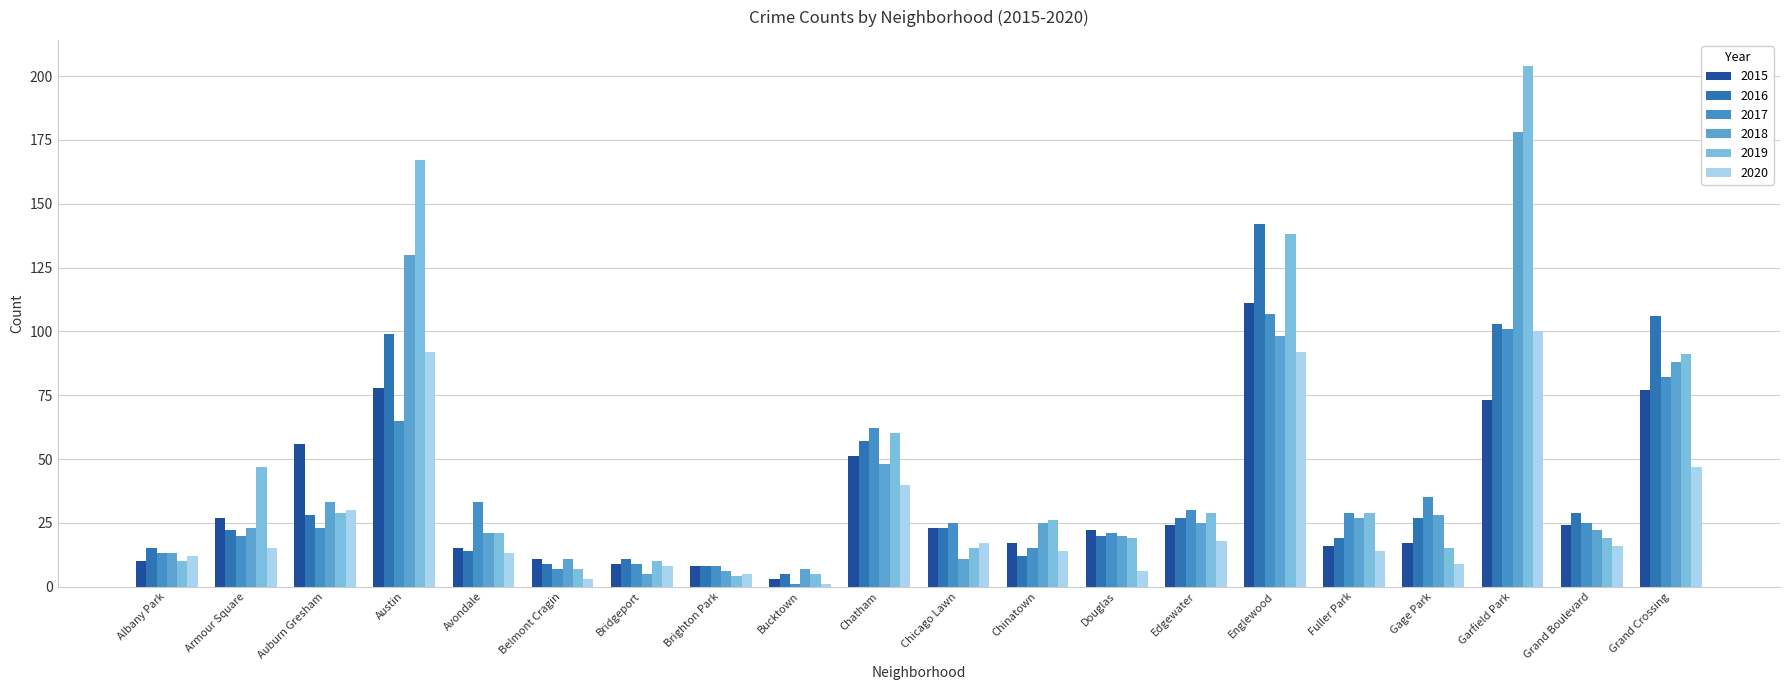

Reading left to right, extract all data points from this chart.

2015: Albany Park=10	Armour Square=27	Auburn Gresham=56	Austin=78	Avondale=15	Belmont Cragin=11	Bridgeport=9	Brighton Park=8	Bucktown=3	Chatham=51	Chicago Lawn=23	Chinatown=17	Douglas=22	Edgewater=24	Englewood=111	Fuller Park=16	Gage Park=17	Garfield Park=73	Grand Boulevard=24	Grand Crossing=77
2016: Albany Park=15	Armour Square=22	Auburn Gresham=28	Austin=99	Avondale=14	Belmont Cragin=9	Bridgeport=11	Brighton Park=8	Bucktown=5	Chatham=57	Chicago Lawn=23	Chinatown=12	Douglas=20	Edgewater=27	Englewood=142	Fuller Park=19	Gage Park=27	Garfield Park=103	Grand Boulevard=29	Grand Crossing=106
2017: Albany Park=13	Armour Square=20	Auburn Gresham=23	Austin=65	Avondale=33	Belmont Cragin=7	Bridgeport=9	Brighton Park=8	Bucktown=1	Chatham=62	Chicago Lawn=25	Chinatown=15	Douglas=21	Edgewater=30	Englewood=107	Fuller Park=29	Gage Park=35	Garfield Park=101	Grand Boulevard=25	Grand Crossing=82
2018: Albany Park=13	Armour Square=23	Auburn Gresham=33	Austin=130	Avondale=21	Belmont Cragin=11	Bridgeport=5	Brighton Park=6	Bucktown=7	Chatham=48	Chicago Lawn=11	Chinatown=25	Douglas=20	Edgewater=25	Englewood=98	Fuller Park=27	Gage Park=28	Garfield Park=178	Grand Boulevard=22	Grand Crossing=88
2019: Albany Park=10	Armour Square=47	Auburn Gresham=29	Austin=167	Avondale=21	Belmont Cragin=7	Bridgeport=10	Brighton Park=4	Bucktown=5	Chatham=60	Chicago Lawn=15	Chinatown=26	Douglas=19	Edgewater=29	Englewood=138	Fuller Park=29	Gage Park=15	Garfield Park=204	Grand Boulevard=19	Grand Crossing=91
2020: Albany Park=12	Armour Square=15	Auburn Gresham=30	Austin=92	Avondale=13	Belmont Cragin=3	Bridgeport=8	Brighton Park=5	Bucktown=1	Chatham=40	Chicago Lawn=17	Chinatown=14	Douglas=6	Edgewater=18	Englewood=92	Fuller Park=14	Gage Park=9	Garfield Park=100	Grand Boulevard=16	Grand Crossing=47